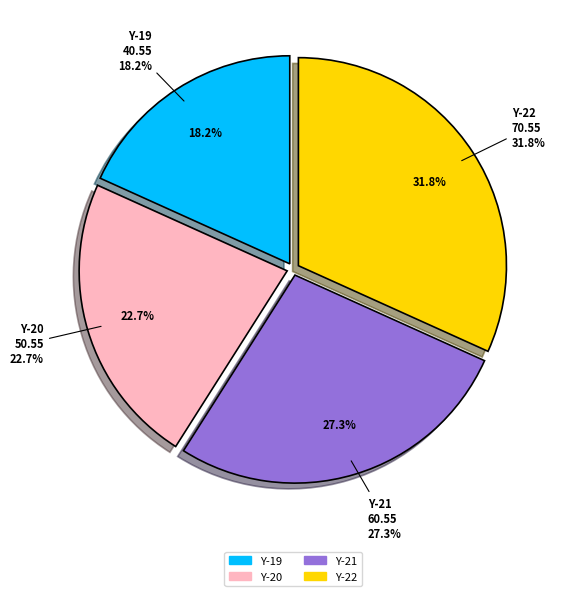

What percentage is the Y-21 slice, to the nearest percent?

27%